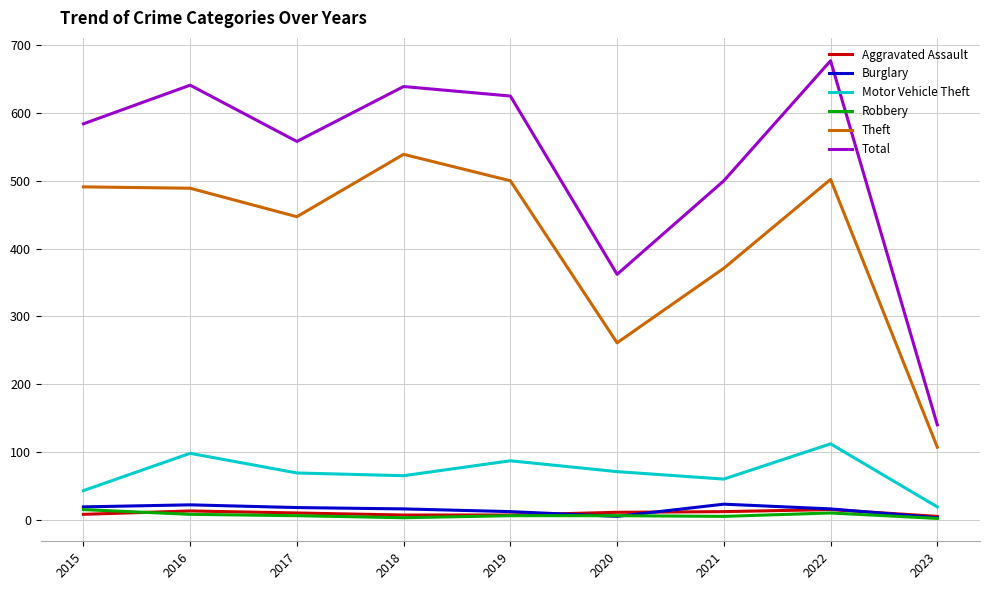

The Robbery series shows 5 at 2021. True or false?

True